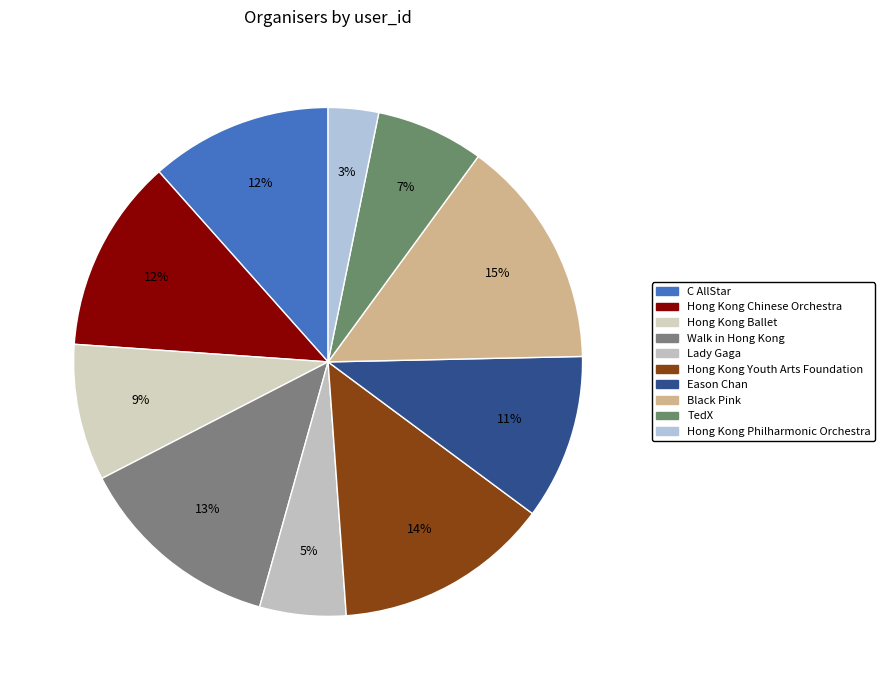

What is the largest slice in the pie chart?

Black Pink